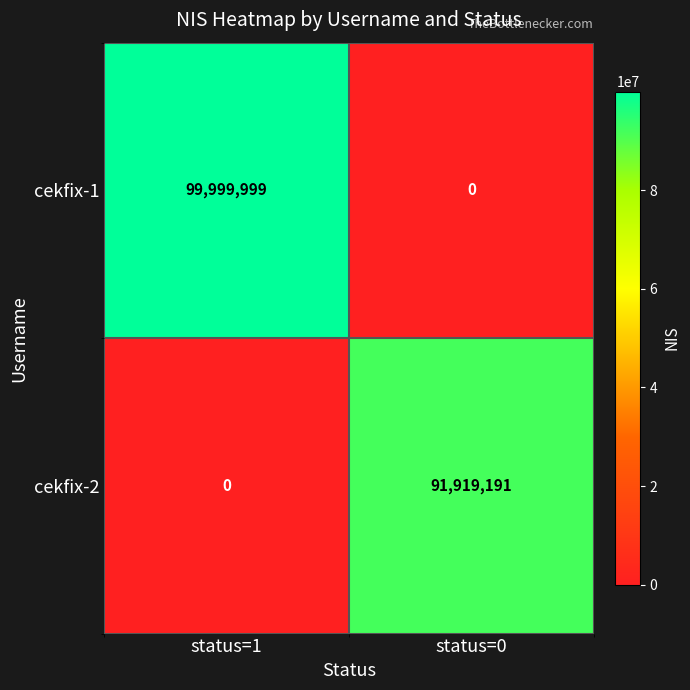

What is the difference between the cekfix-2 values at status=0 and status=1?

91919191